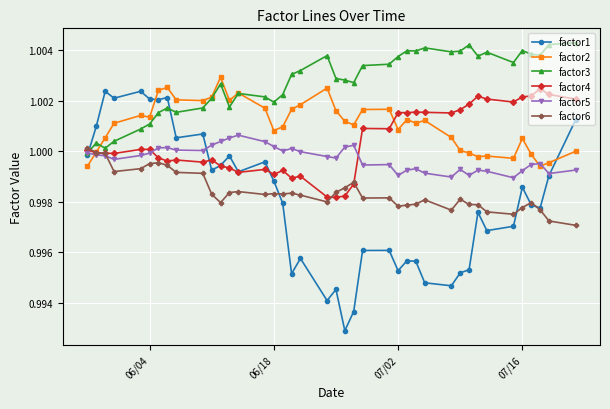

Which series ends up on top after the final intersection of factor2 and factor4?

factor4